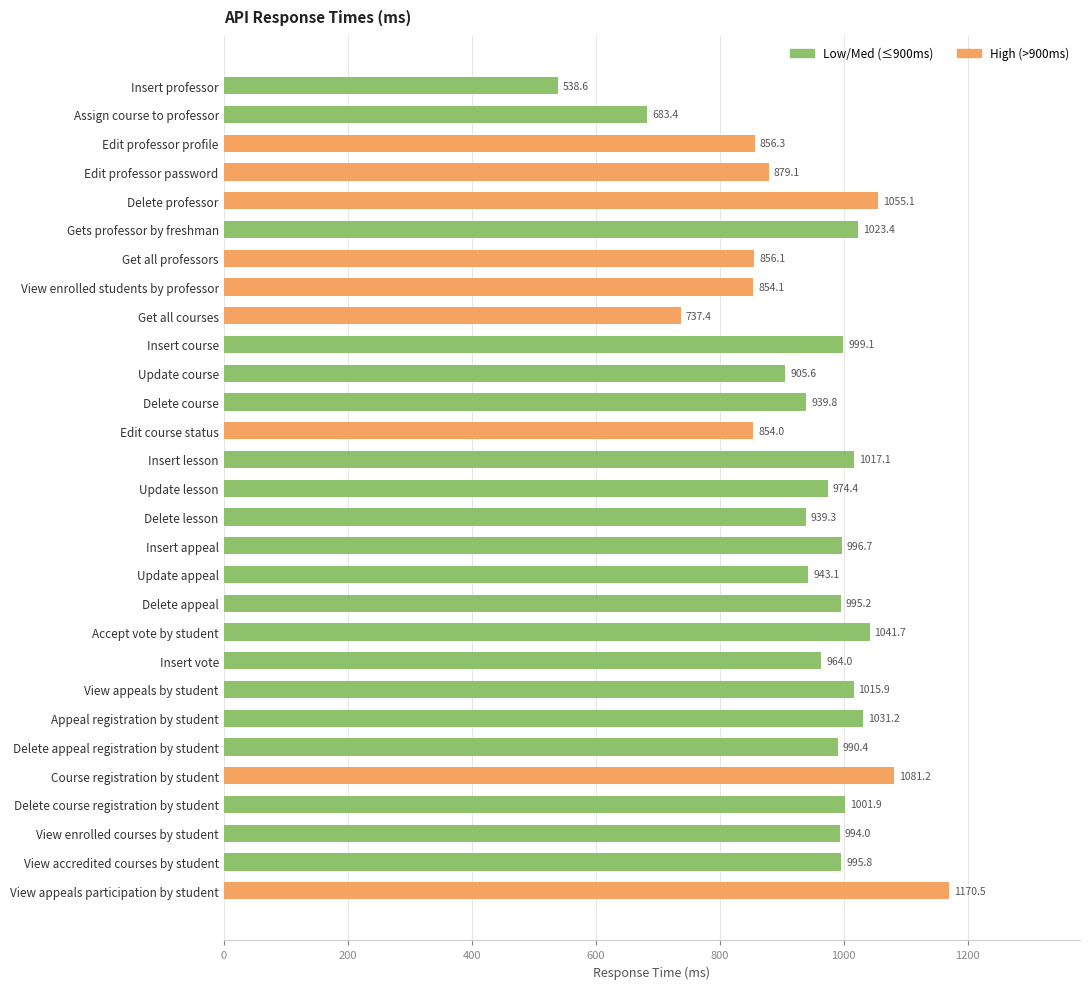

What is the maximum value shown in the chart?

1170.5